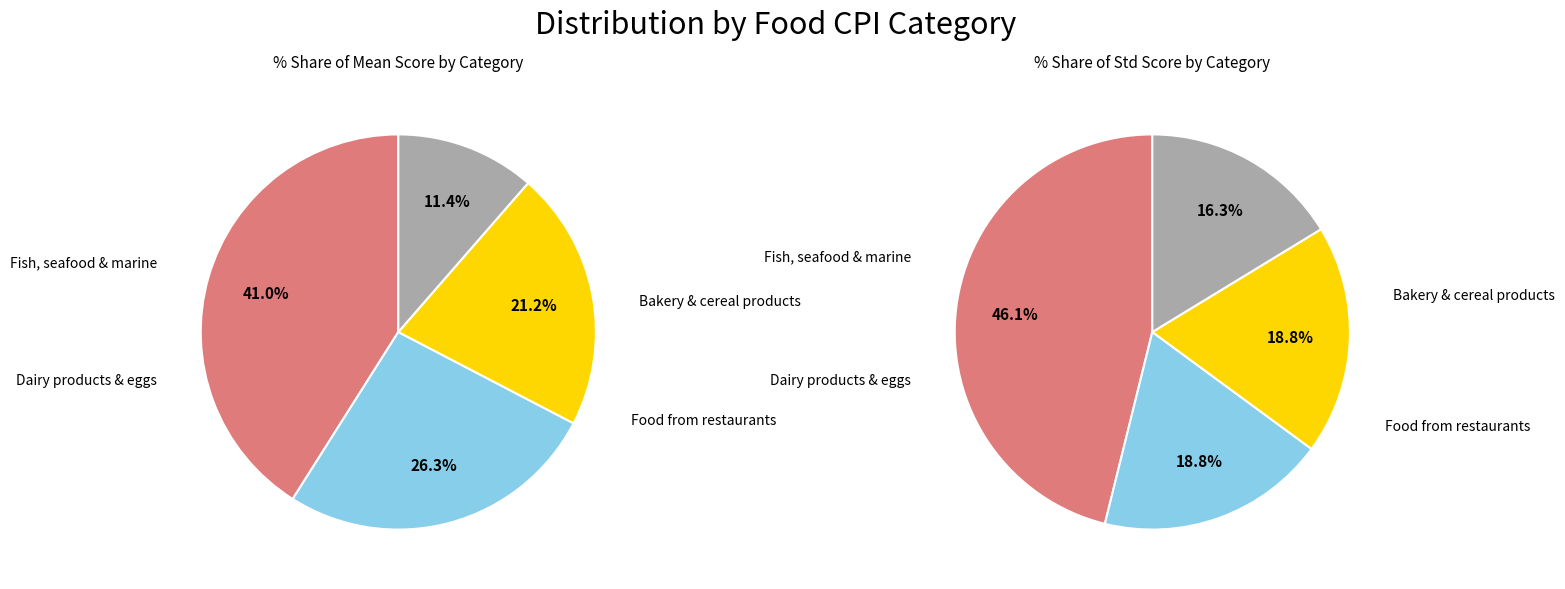

Do Dairy & eggs and Food from restaurants together represent more than half of the pie?

No